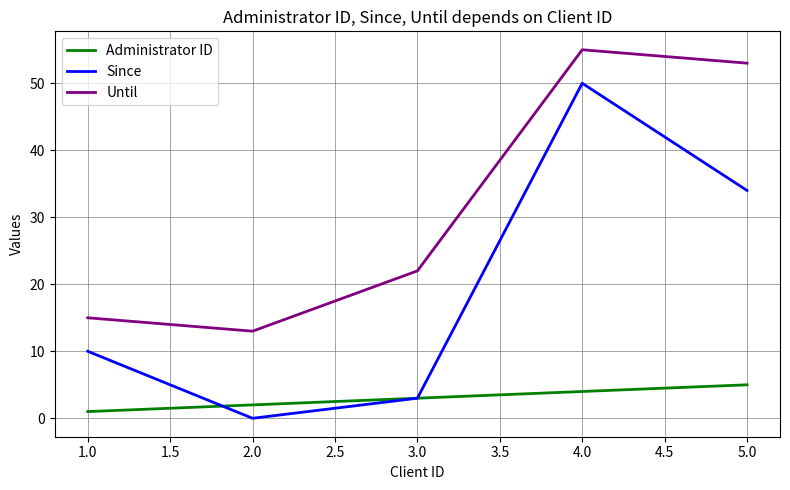

List the series in order of their overall mean, highest first.

Until, Since, Administrator ID